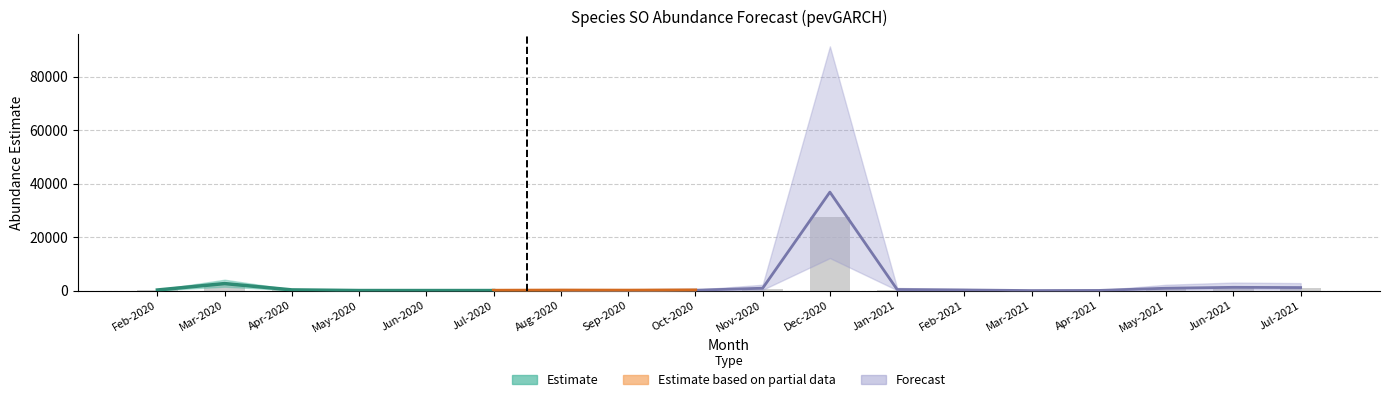

Reading left to right, extract all data points from this chart.

Feb-2020=158.5	Mar-2020=1962.4	Apr-2020=190.4	May-2020=7.7	Jun-2020=5.4	Jul-2020=5.9	Aug-2020=54.5	Sep-2020=32.9	Oct-2020=97.8	Nov-2020=656.9	Dec-2020=27602.2	Jan-2021=295.6	Feb-2021=169.8	Mar-2021=2.0	Apr-2021=37.8	May-2021=656.5	Jun-2021=905.8	Jul-2021=842.3